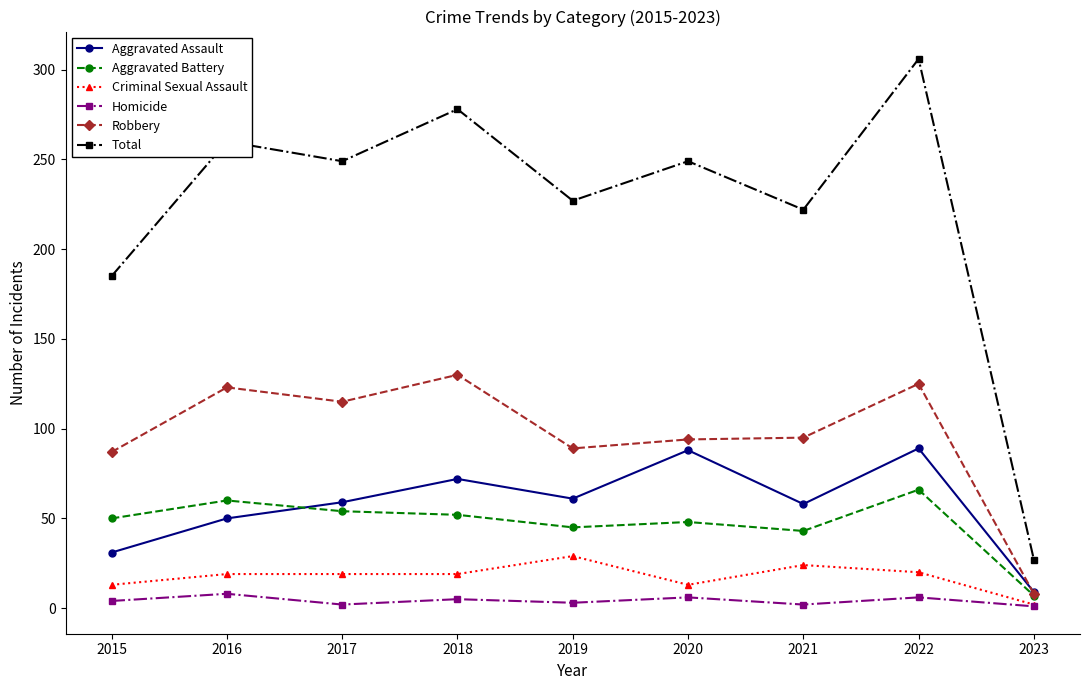

Which series has the widest spread of values?

Total